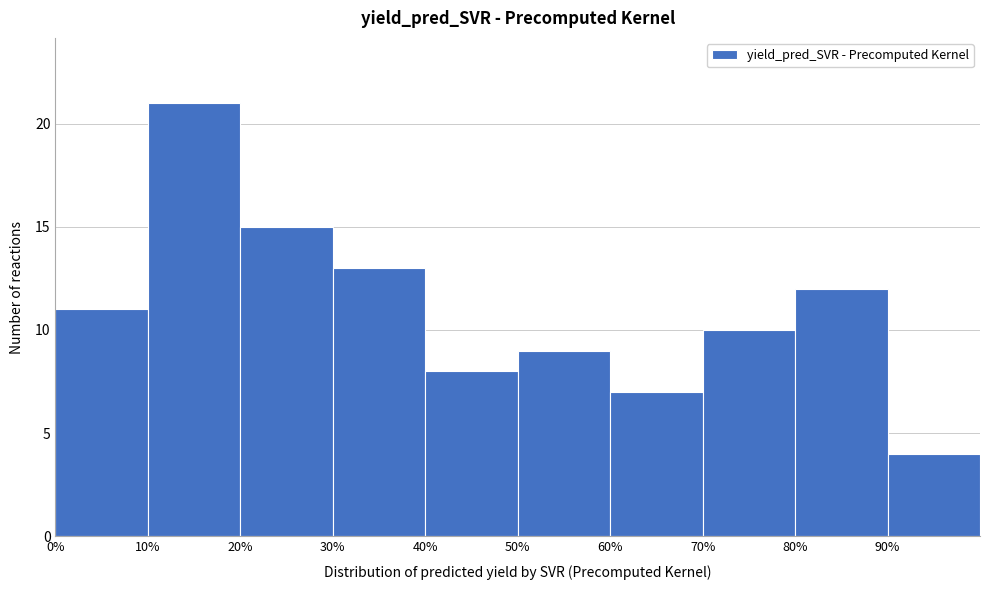

How tall is the bar that spans 0 to 10 on the x-axis? The values are not printed on the chart, so give them approximately, as read against the axis.

11